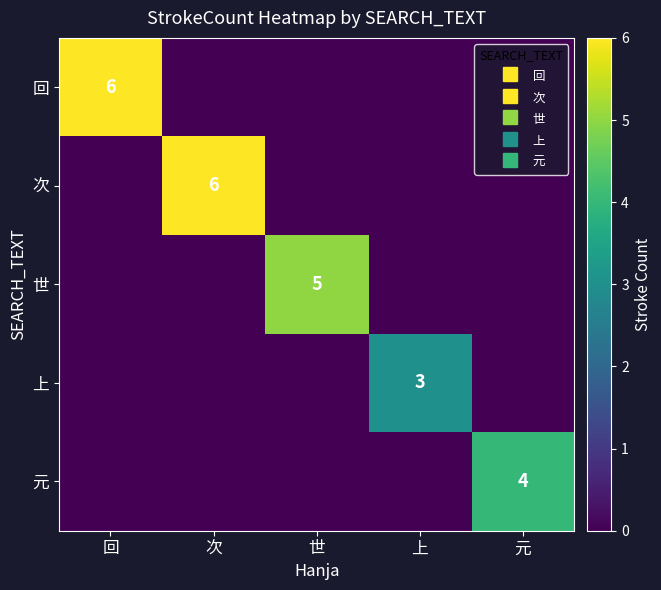

Is it true that 次 equals 9 at 次?

False